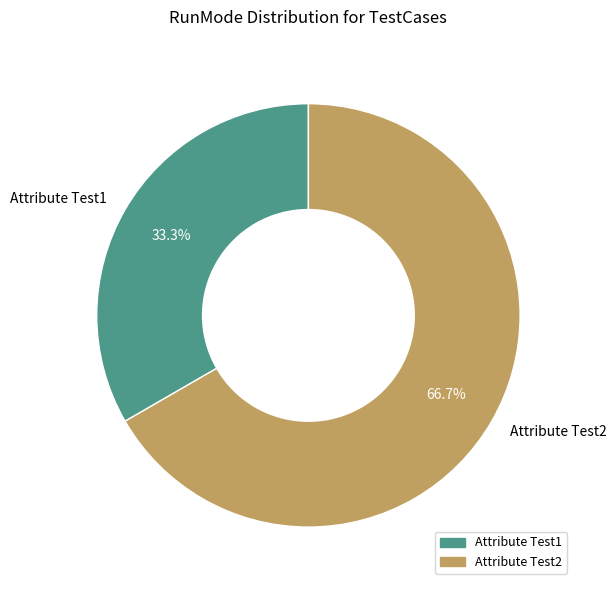

To the nearest percent, what portion does Attribute Test2 represent?

67%